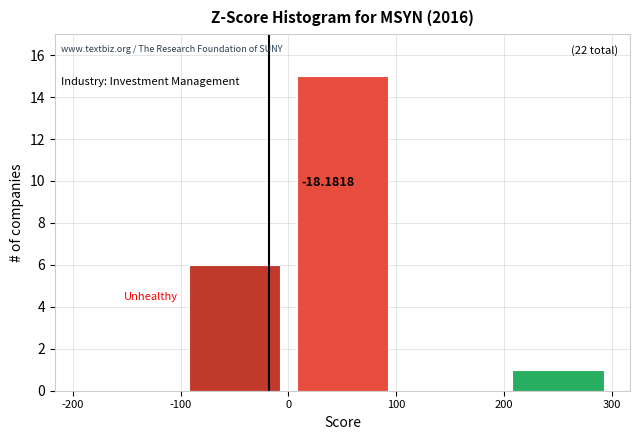

Which range on the x-axis has the tallest bar?

0 to 100